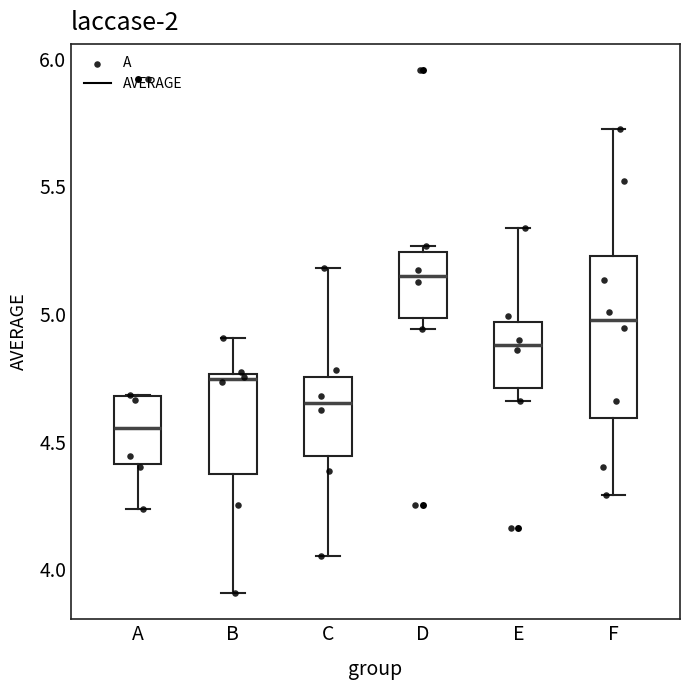

Reading left to right, read every box against the y-axis: the position of its median line, the range the box covers, and the ends of its whiskers. The values are not printed on the chart, so give them approximately, as read against the axis.

A: median 4.55, box 4.40 to 4.70, whiskers 4.25 to 4.70
B: median 4.75 (just below the box's upper edge), box 4.35 to 4.75, whiskers 3.90 to 4.90
C: median 4.65, box 4.45 to 4.75, whiskers 4.05 to 5.20
D: median 5.15, box 5.00 to 5.25, whiskers 4.95 to 5.25 (just above the box's upper edge)
E: median 4.90, box 4.70 to 4.95, whiskers 4.65 to 5.35
F: median 5.00, box 4.60 to 5.25, whiskers 4.30 to 5.75